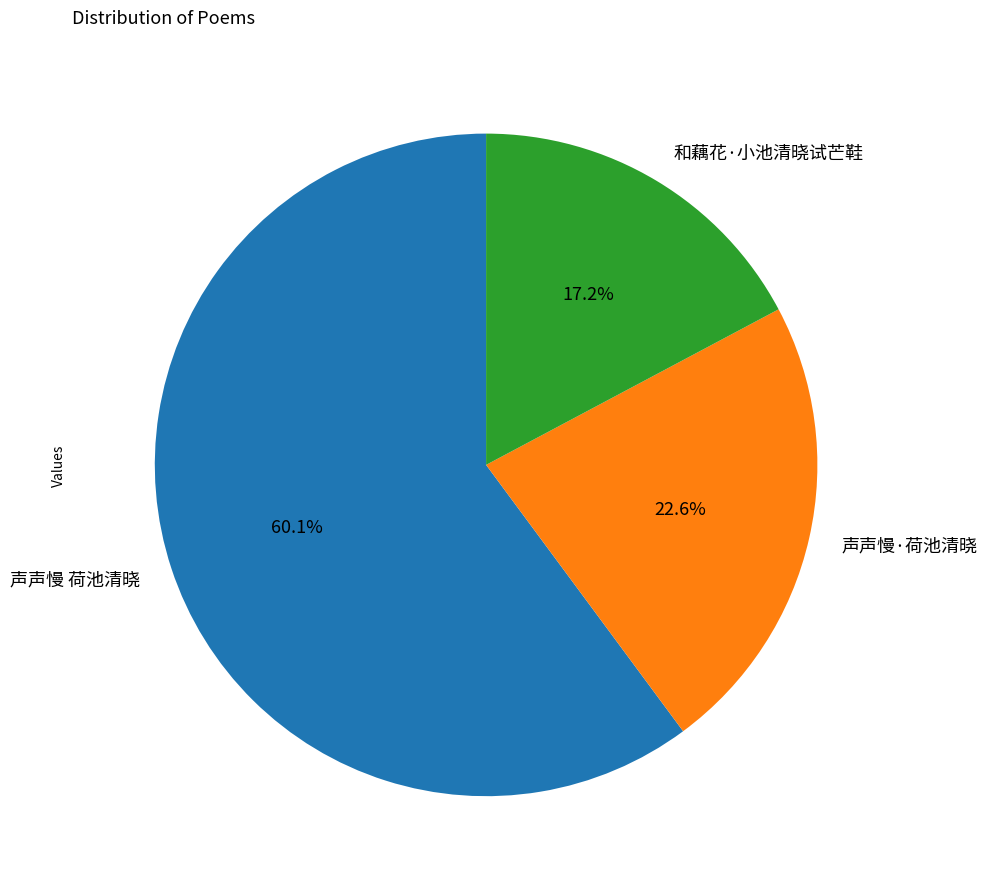

Which category has the smallest portion of the pie?

和藕花·小池清晓试芒鞋